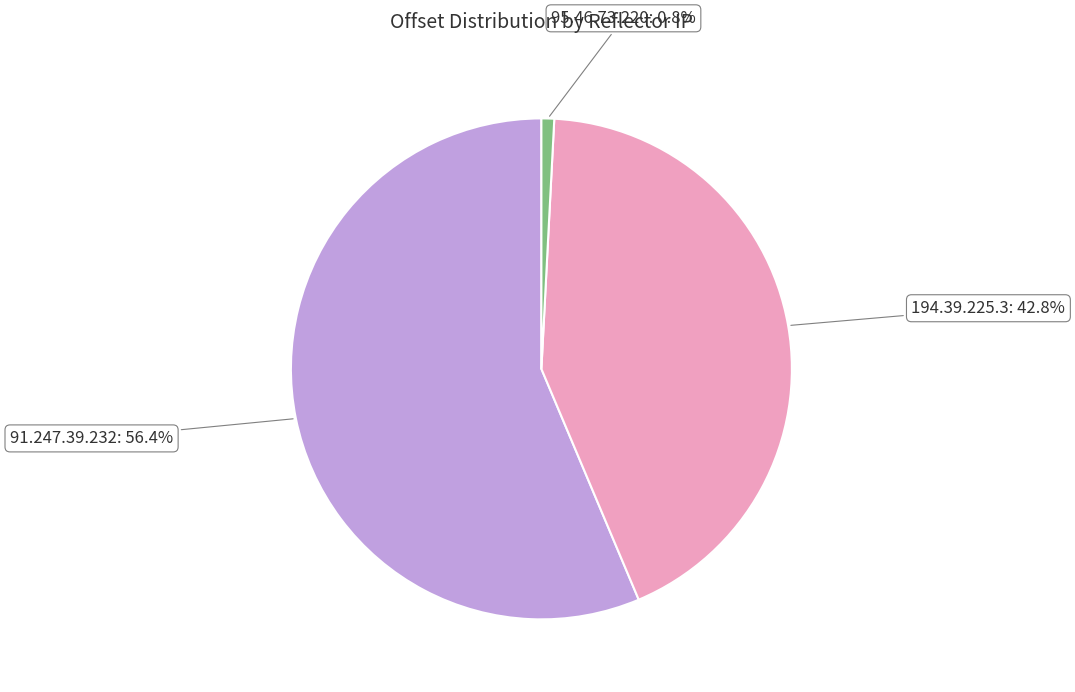

Is it true that 194.39.225.3 is 31% of the pie?

False